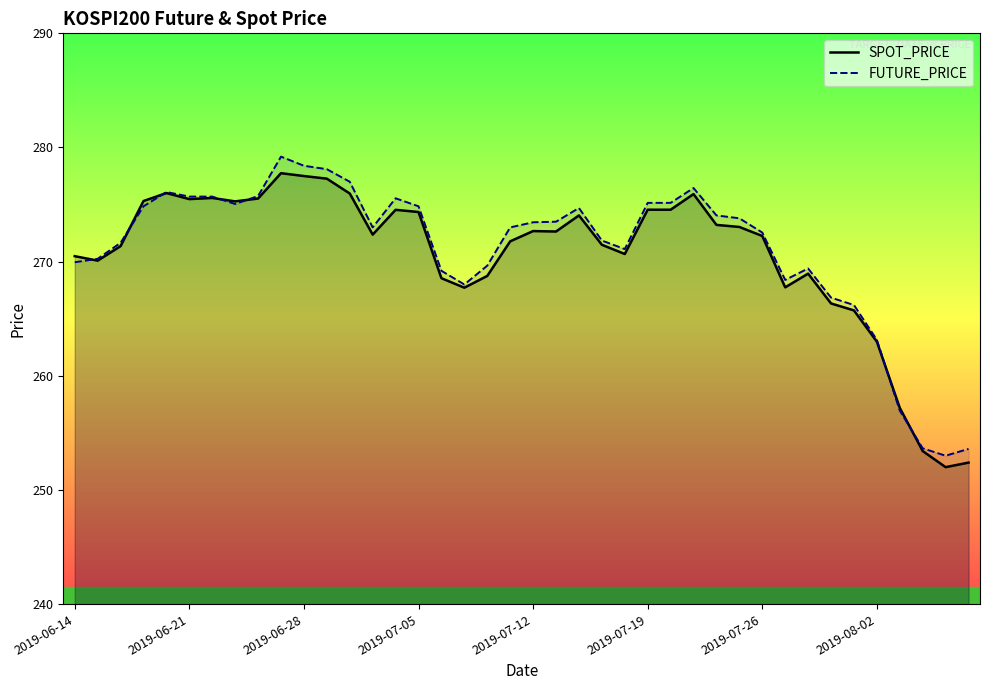

What is the minimum value for SPOT_PRICE?

252.0